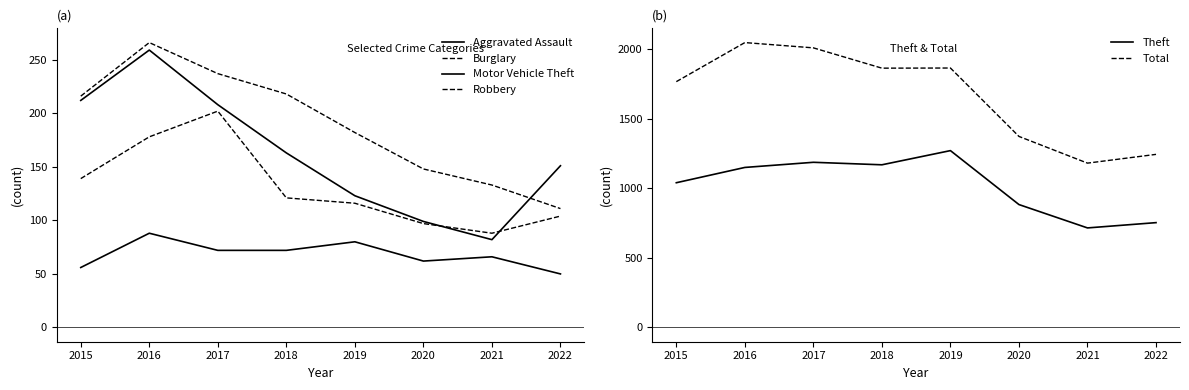

Which series has the largest total across all categories?

Total